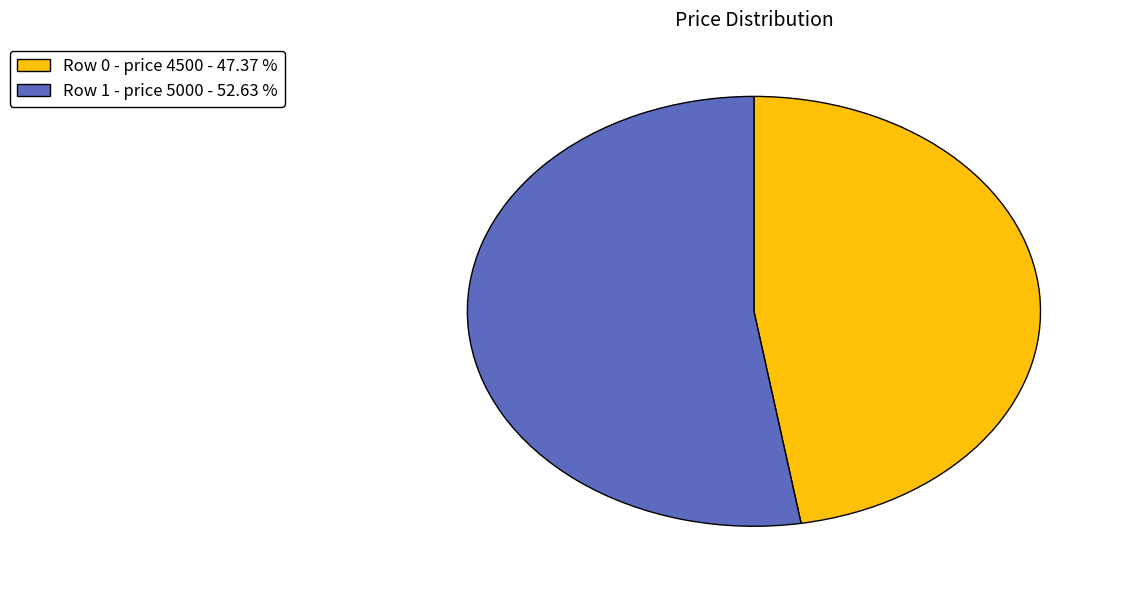

Is the sum of Row 1 - price 5000 - 52.63 % and Row 0 - price 4500 - 47.37 % greater than half?

Yes